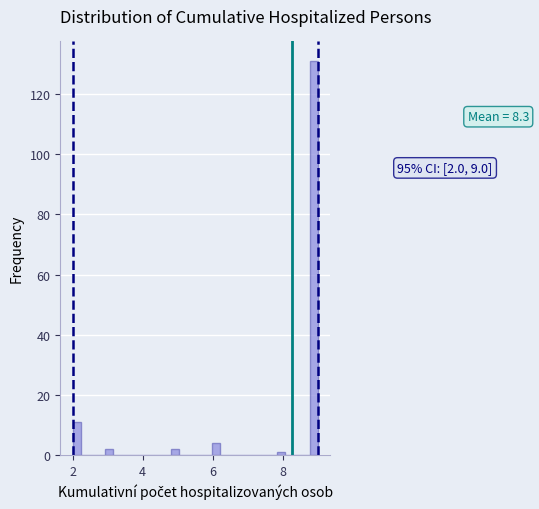

Read against the x-axis, roughly where is the centre of the tallest bar?

8.8